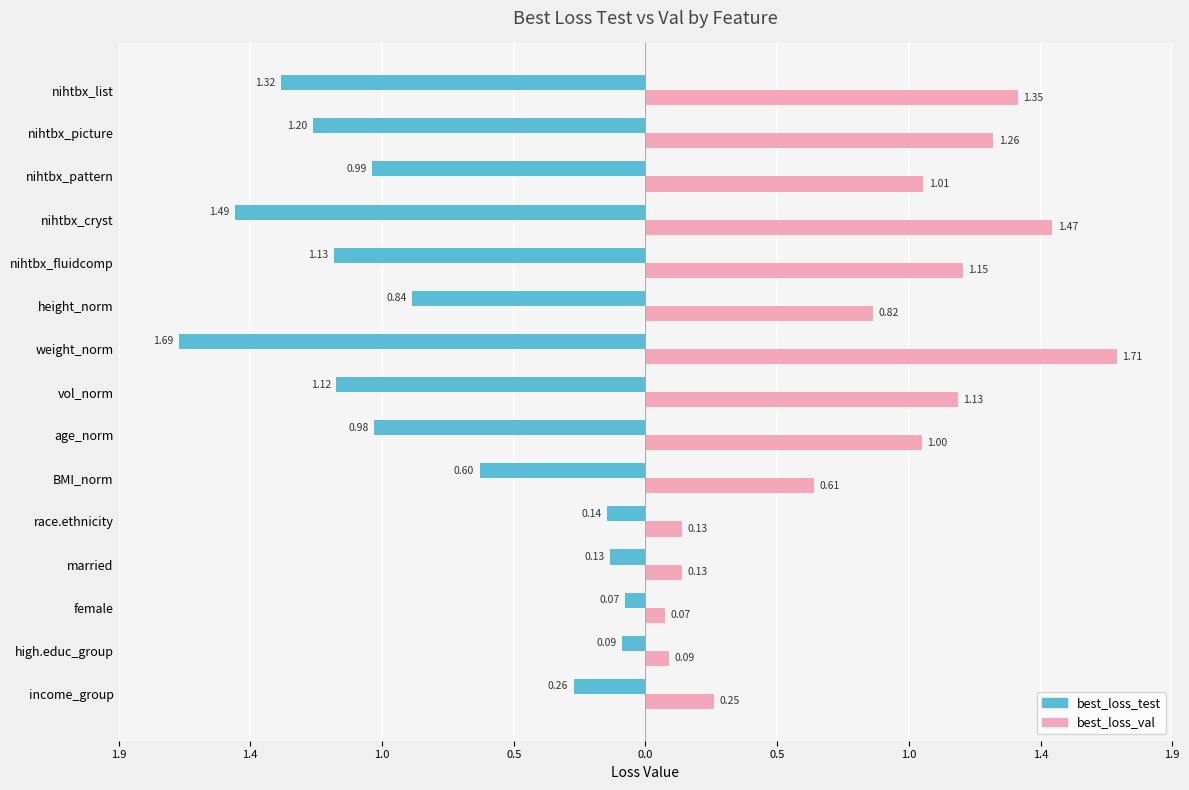

What are all the series names shown in the legend?

best_loss_test, best_loss_val